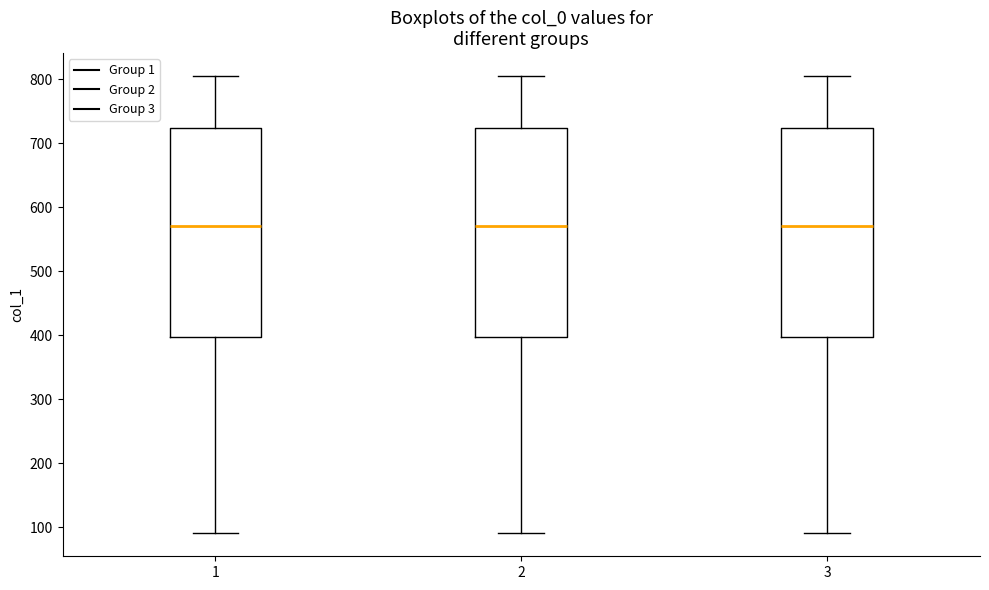

Reading left to right, transcribe this box plot: for each box, give where its median line is, the range the box spans, and where its two whiskers end, as read against the y-axis. The values are not printed on the chart, so give them approximately, as read against the axis.

1: median 570, box 400 to 720, whiskers 90 to 810
2: median 570, box 400 to 720, whiskers 90 to 810
3: median 570, box 400 to 720, whiskers 90 to 810